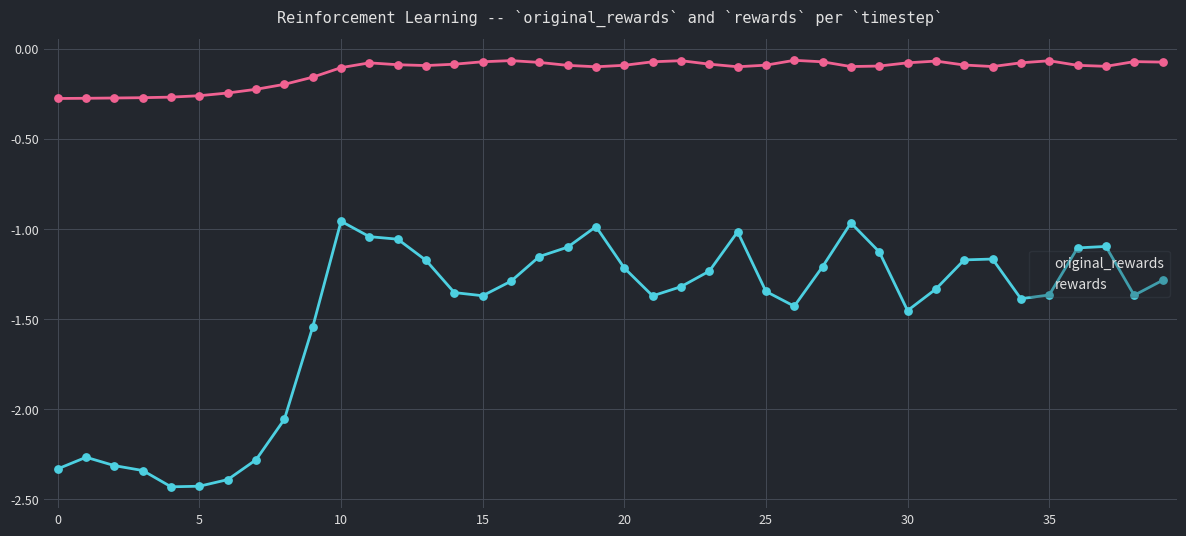

What are all the series names shown in the legend?

original_rewards, rewards